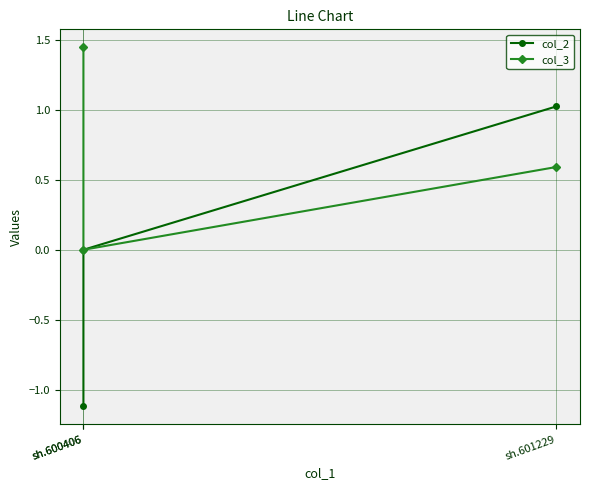

Between sh.601229 and sh.600406, which series saw the biggest shift?

col_2